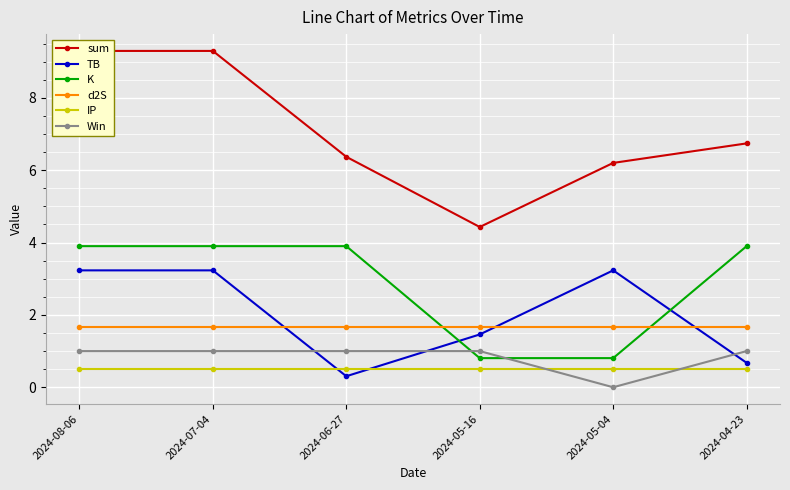

Count the number of categories in the chart.

6